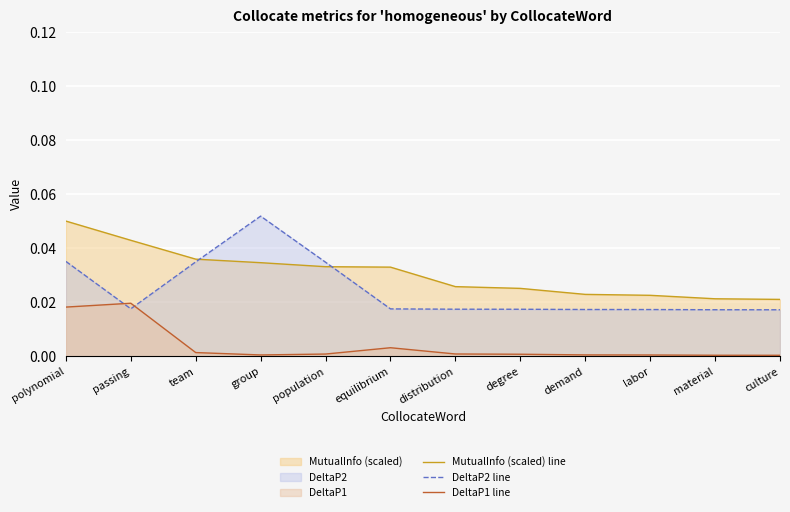

Reading left to right, what are all the values shown in this chart?

MutualInfo (scaled) line: polynomial=0.1	passing=0.0	team=0.0	group=0.0	population=0.0	equilibrium=0.0	distribution=0.0	degree=0.0	demand=0.0	labor=0.0	material=0.0	culture=0.0
DeltaP2 line: polynomial=0.0	passing=0.0	team=0.0	group=0.1	population=0.0	equilibrium=0.0	distribution=0.0	degree=0.0	demand=0.0	labor=0.0	material=0.0	culture=0.0
DeltaP1 line: polynomial=0.0	passing=0.0	team=0.0	group=0.0	population=0.0	equilibrium=0.0	distribution=0.0	degree=0.0	demand=0.0	labor=0.0	material=0.0	culture=0.0